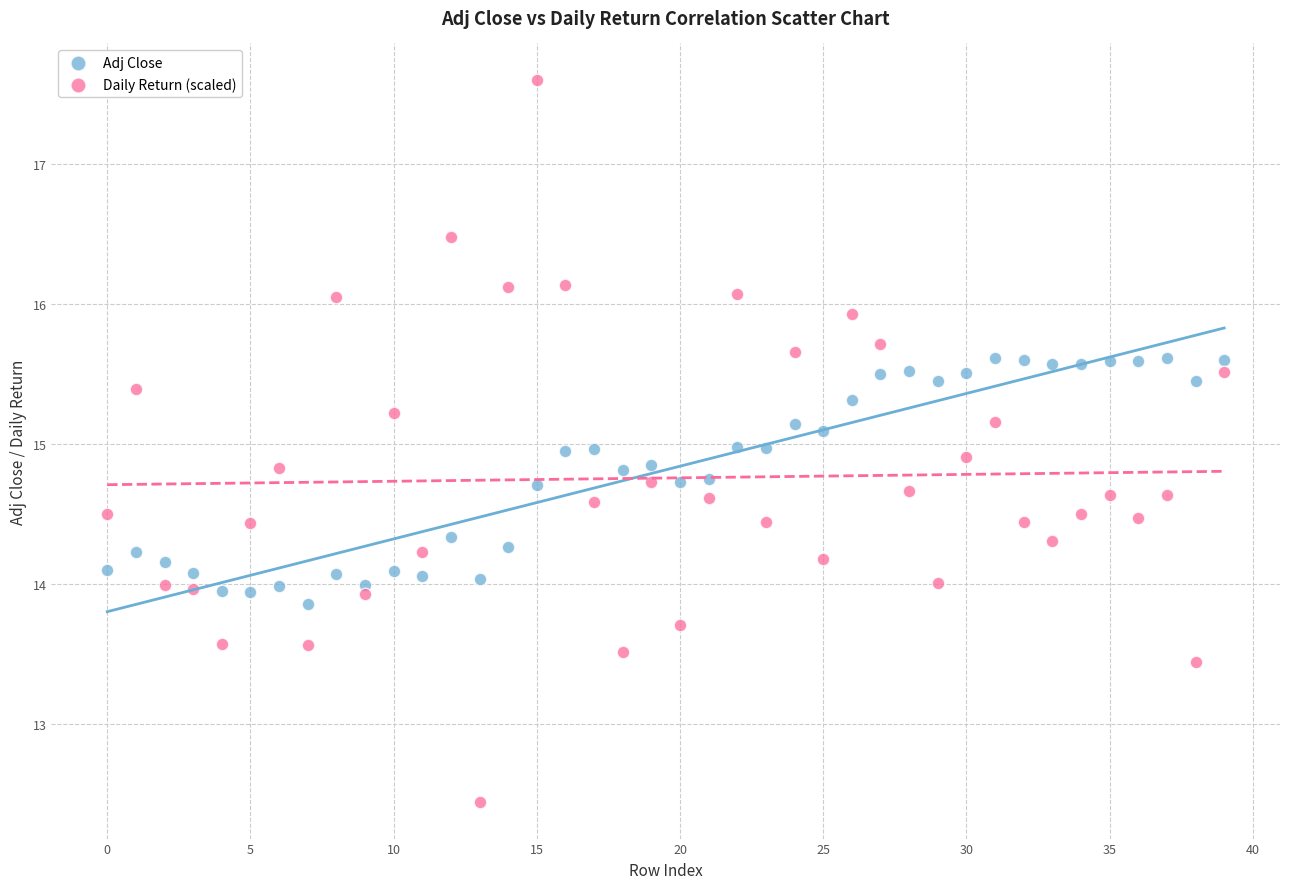

Which series reaches the minimum Y coordinate?

Daily Return (scaled)